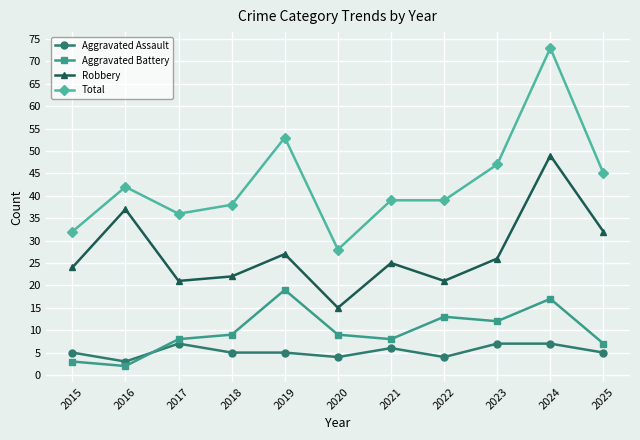

Reading right to left, list all the values displayed in this chart.

Aggravated Assault: 5	7	7	4	6	4	5	5	7	3	5
Aggravated Battery: 7	17	12	13	8	9	19	9	8	2	3
Robbery: 32	49	26	21	25	15	27	22	21	37	24
Total: 45	73	47	39	39	28	53	38	36	42	32